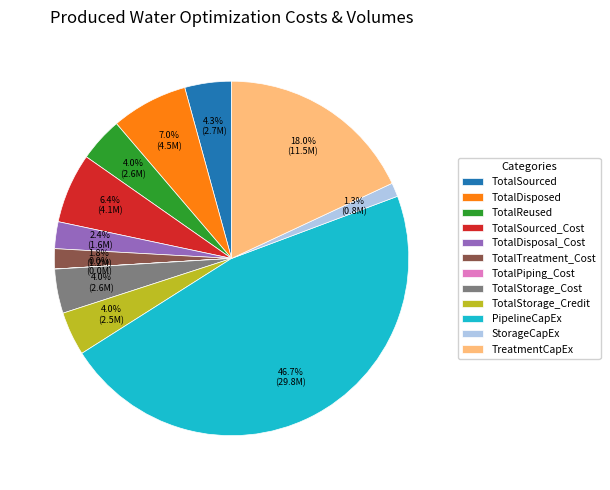

Is there any slice that represents more than half of the pie?

No